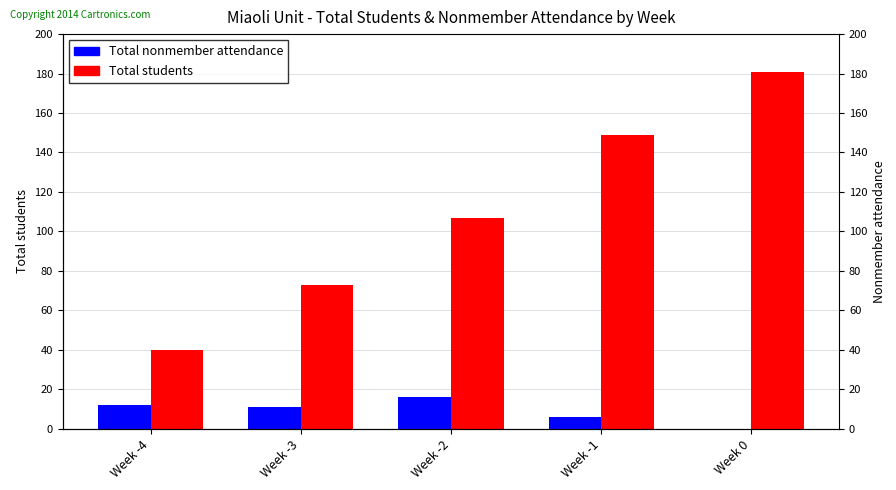

What is the average value of the Total students series?

110